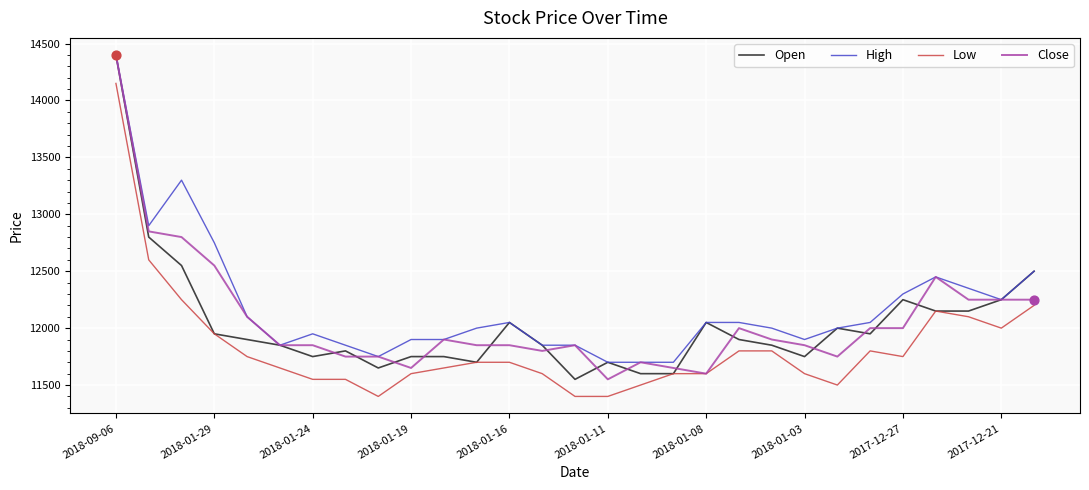

What is the maximum value for Open?

14400